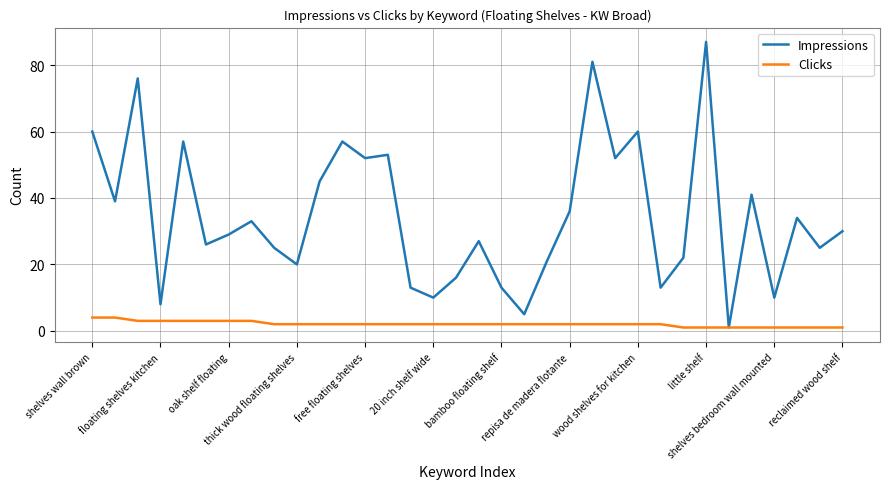

Which series has the widest spread of values?

Impressions